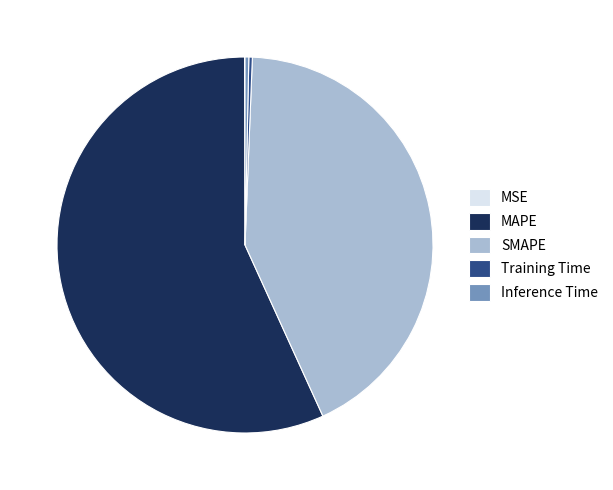

The SMAPE slice represents 37% of the pie. True or false?

False